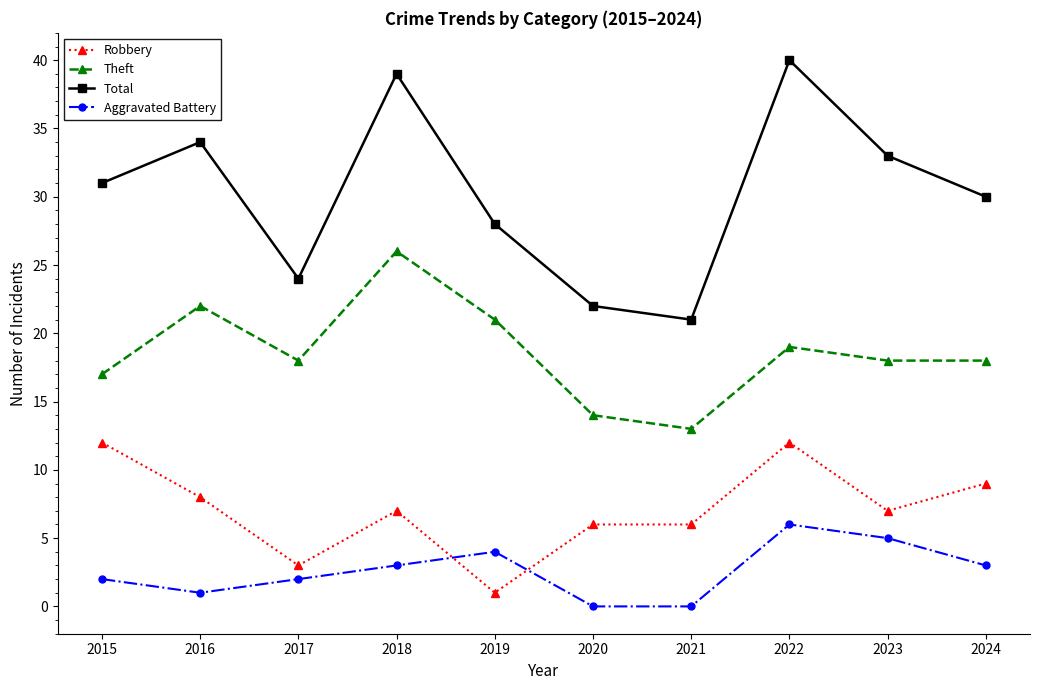

What is the average value of the Aggravated Battery series?

3